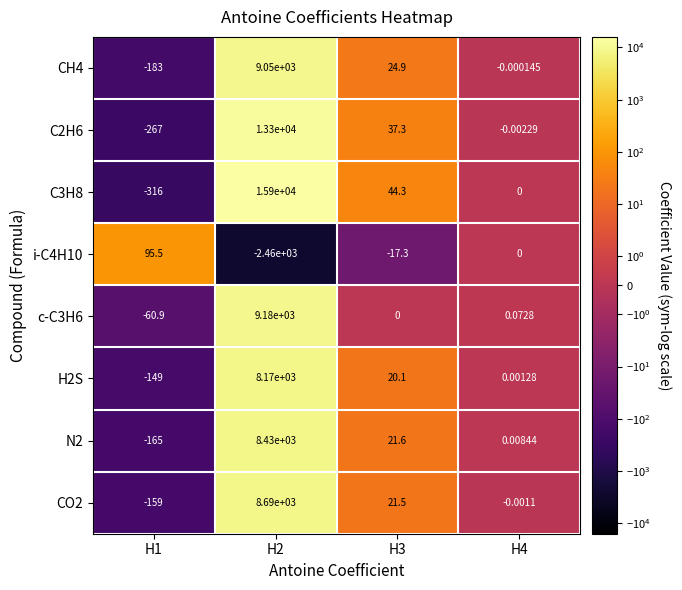

Which series has the largest range (max minus min)?

C3H8